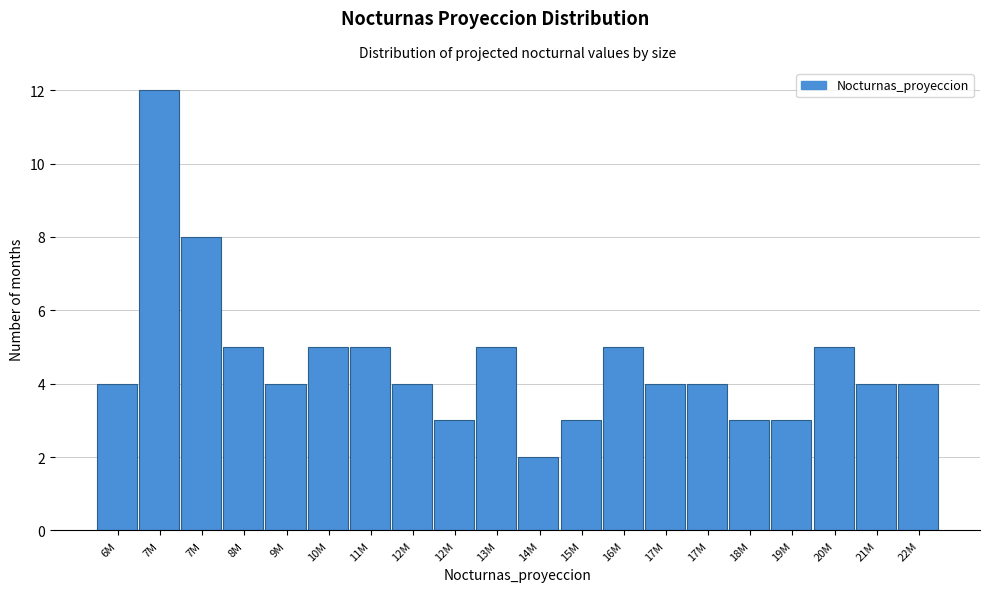

Are the bars horizontal?

No